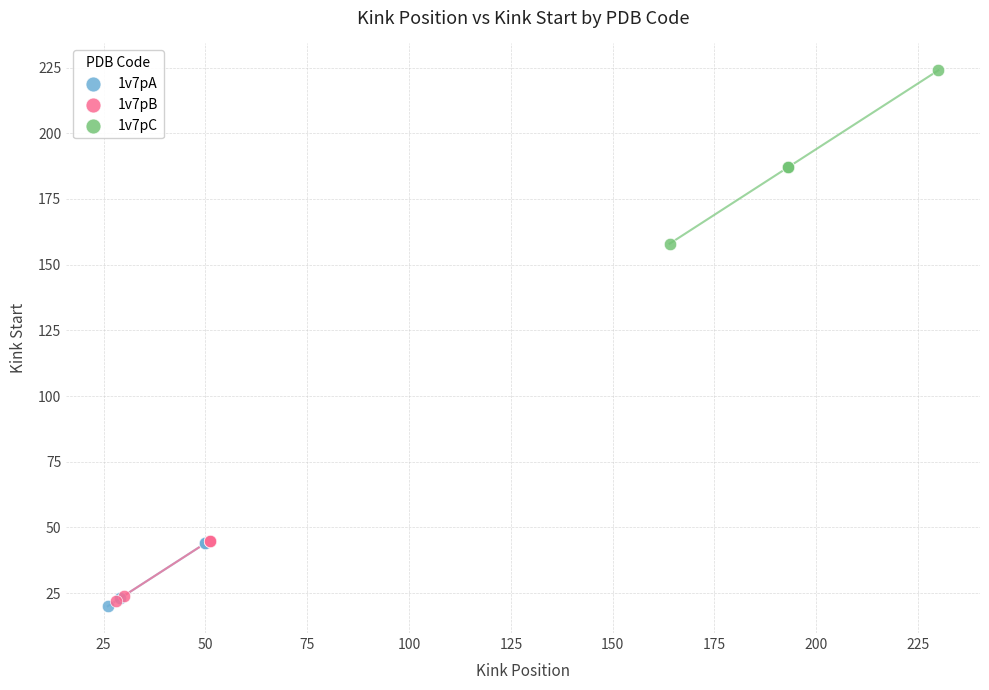

Which series reaches the maximum Y coordinate?

1v7pC